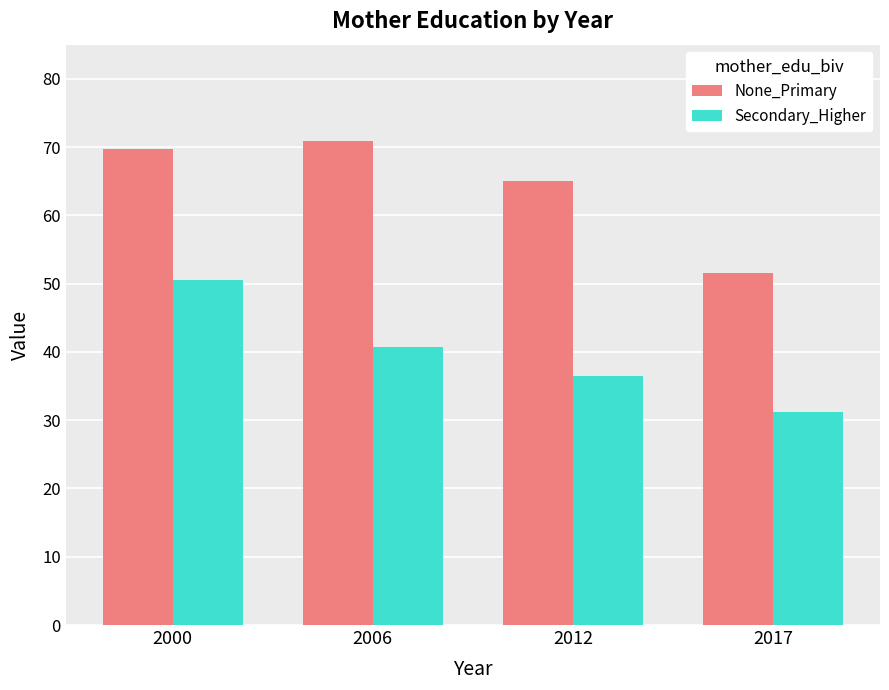

How many bars are there in each group?

2